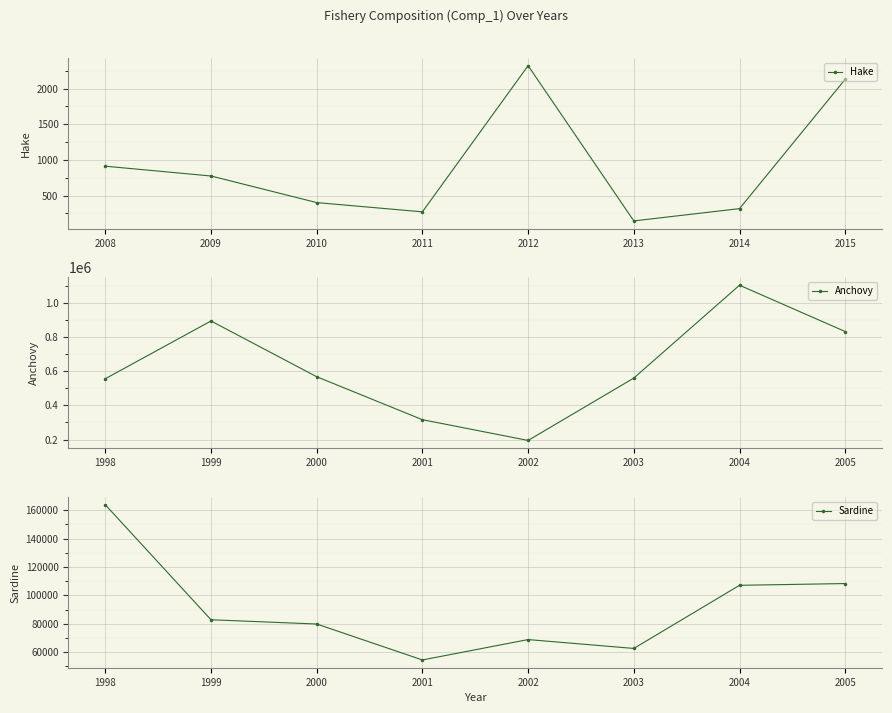

True or false: Hake has a value of 119.0 at 2011.

False